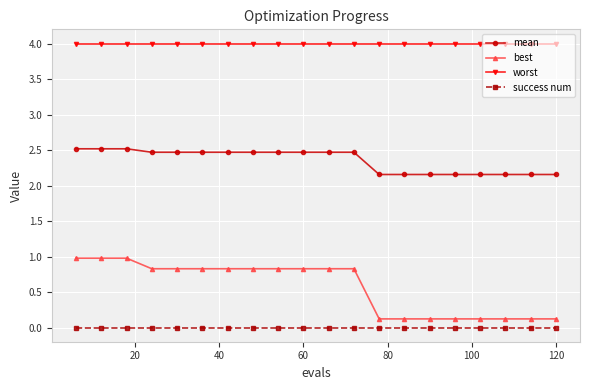

What is the difference between the maximum and minimum values in the best series?

0.9